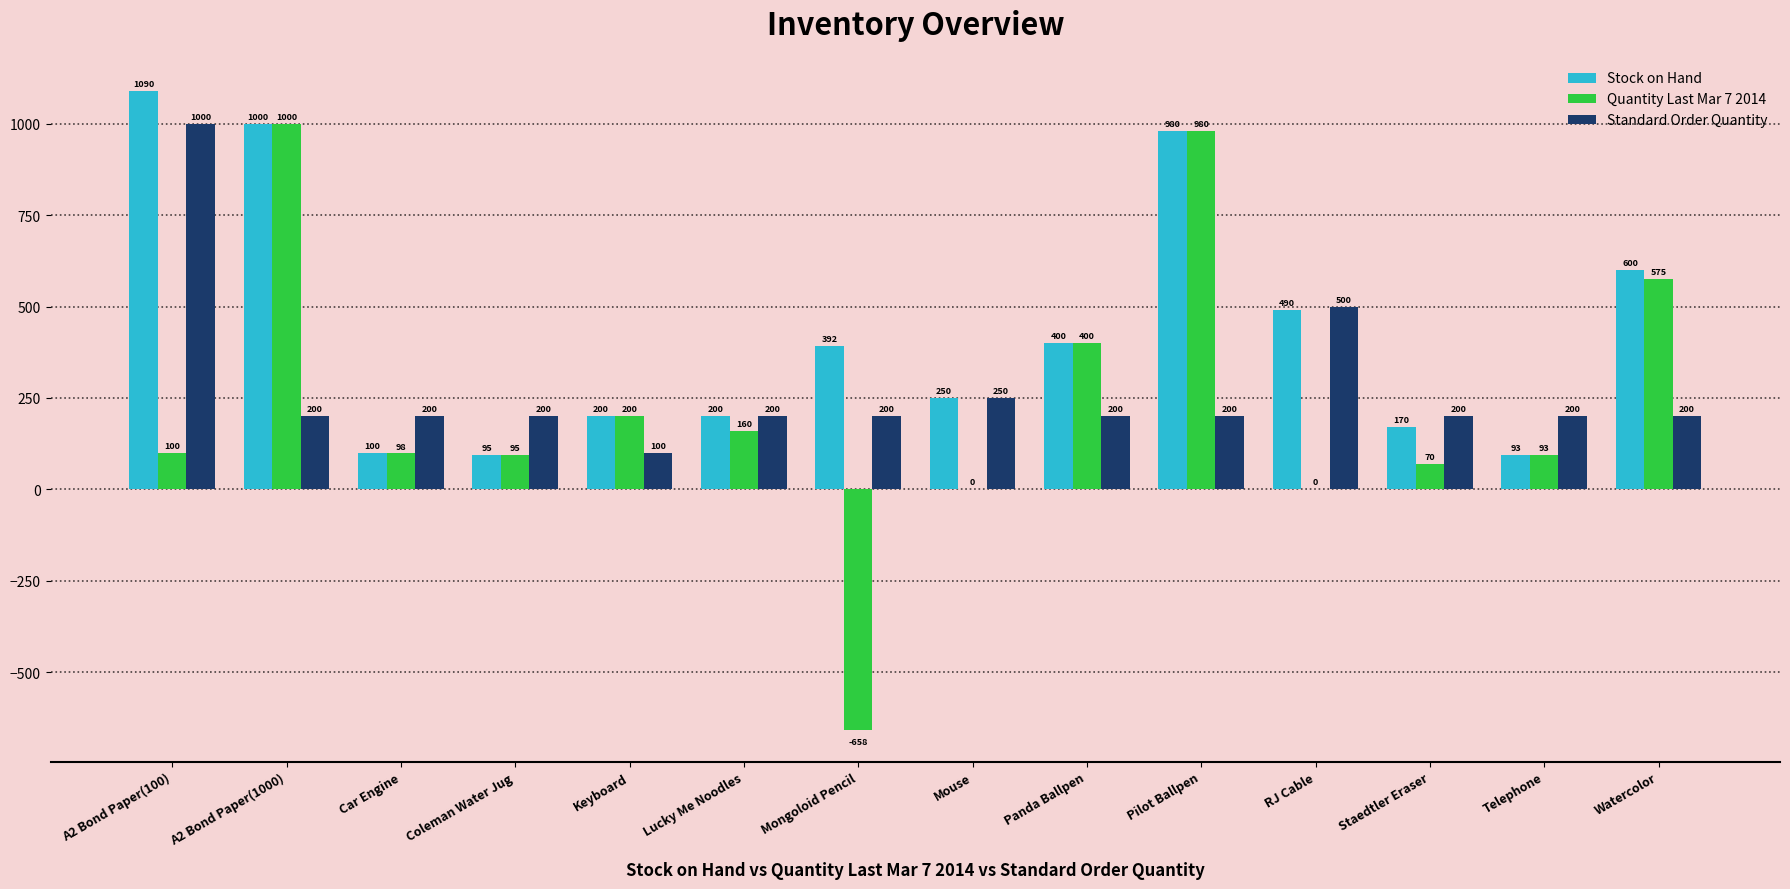

What is the total value across all series at Mongoloid Pencil?

-66